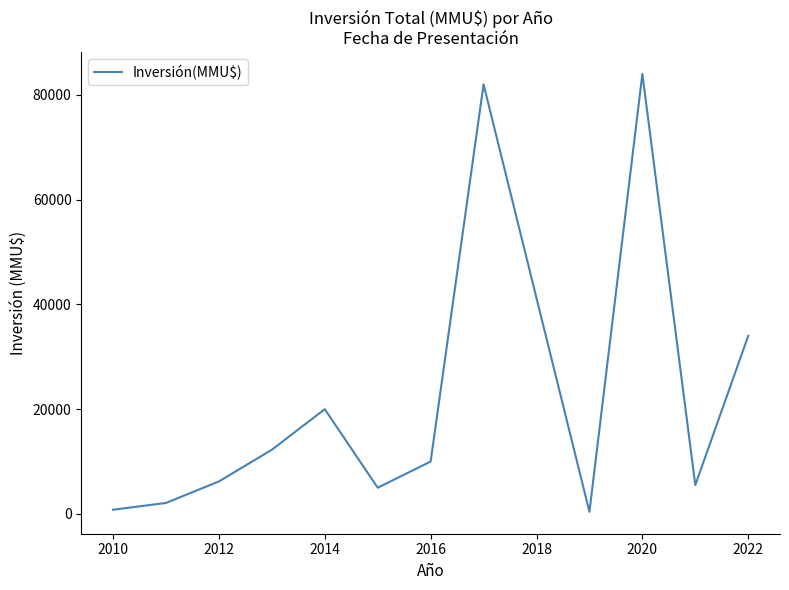

What is the greatest value displayed?

84000